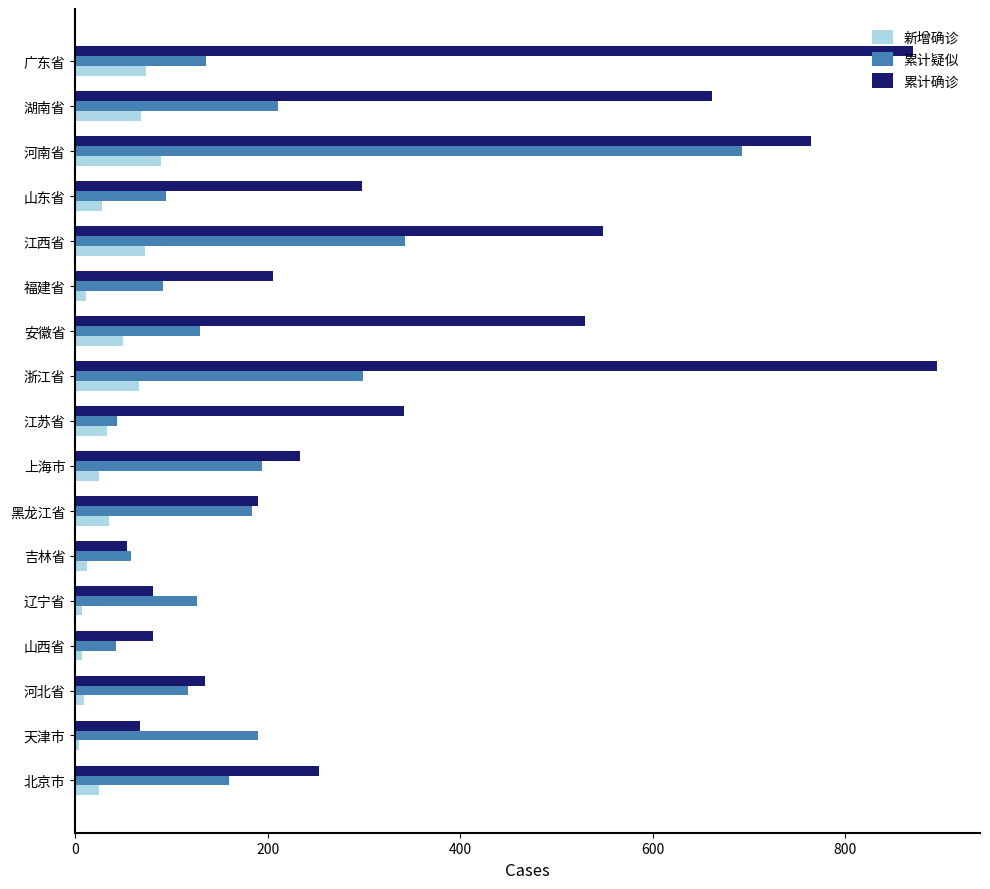

What is the difference between the maximum and second lowest values in the 累计确诊 series?

828